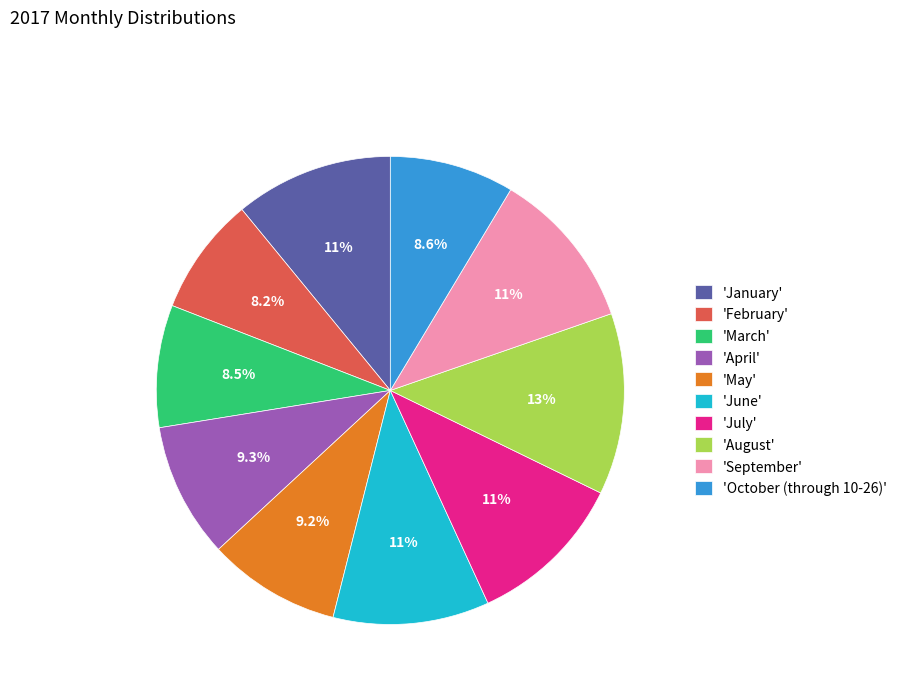

To the nearest percent, what is the difference between the largest and smallest slice percentages?

4%